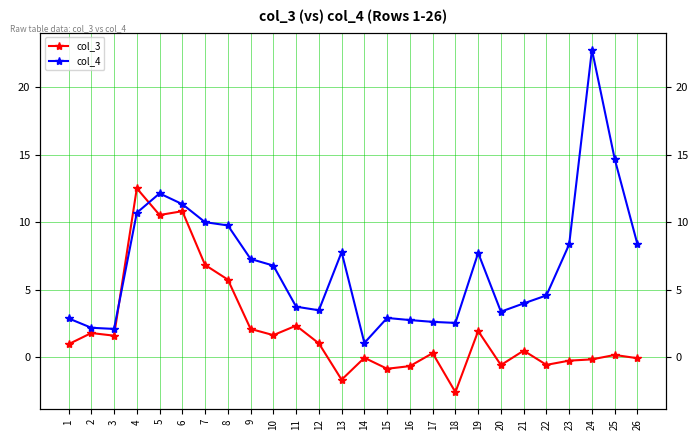

Which category has the lowest value in the col_4 series?

14